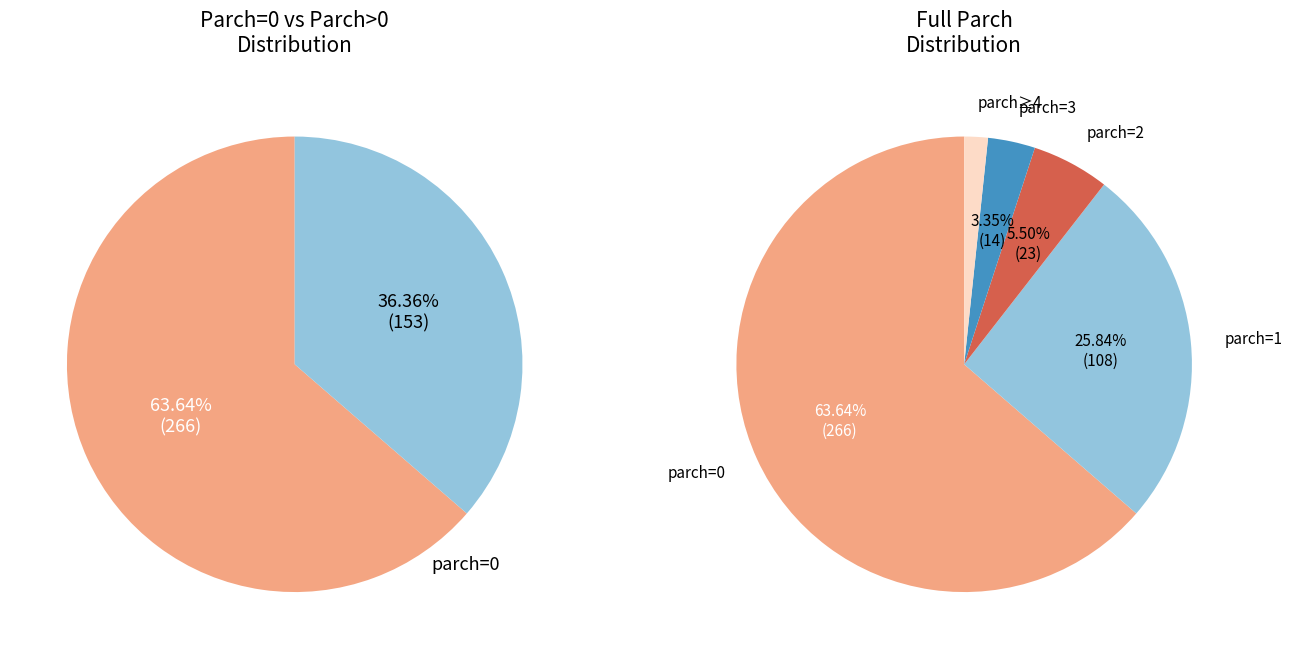

Is it true that 0 is 71% of the pie?

False